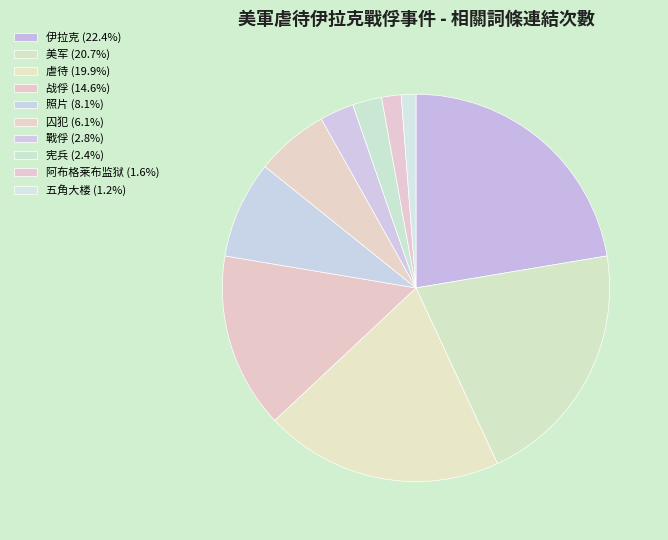

What is the smallest slice in the pie chart?

五角大楼